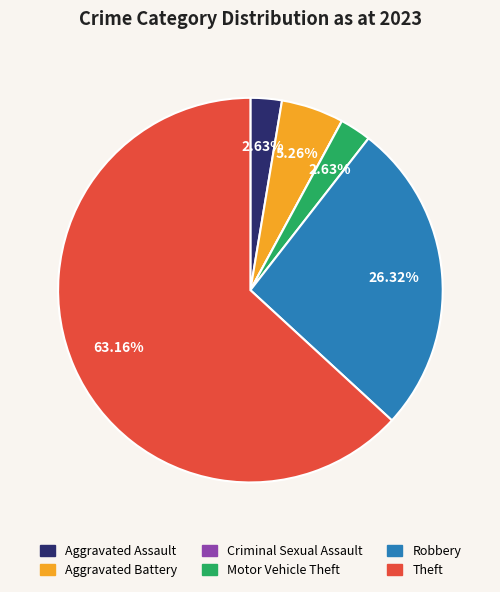

Which category has the biggest portion of the pie?

Theft